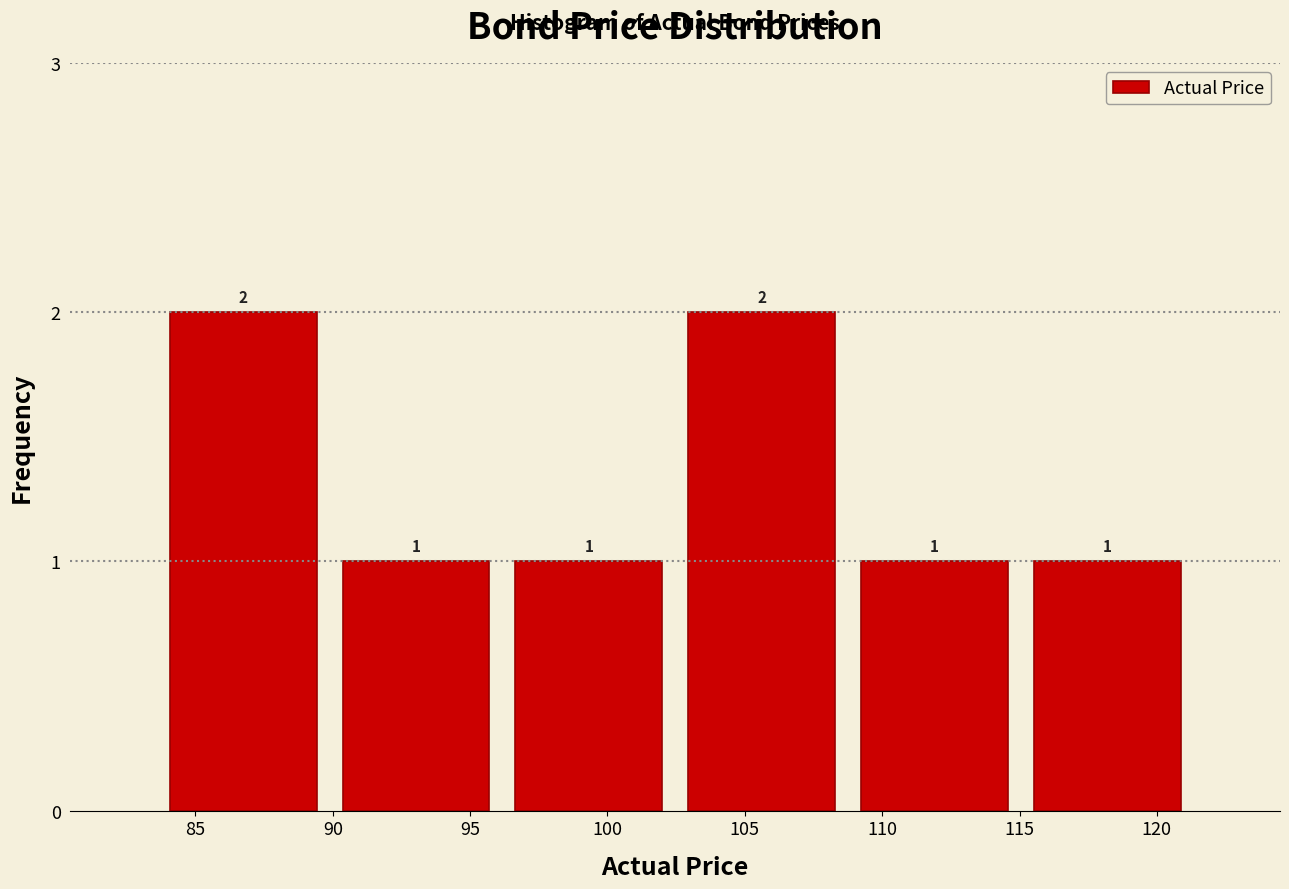

What is the height of the bar covering 115.0 to 121.5 on the x-axis? The bar edges are not printed on the chart, so give them approximately, as read against the axis.

1